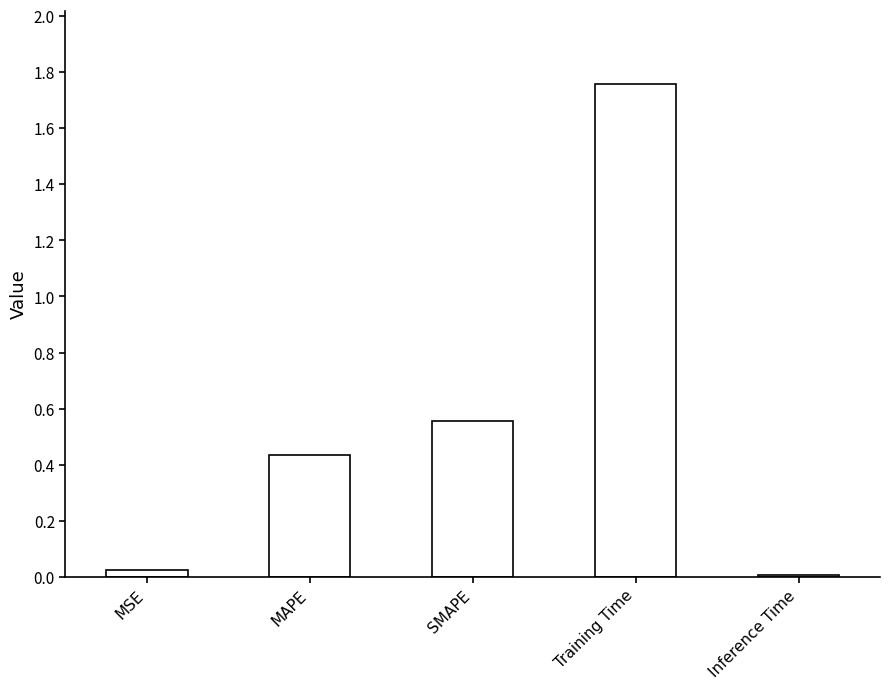

What is the sum of all values?

2.8